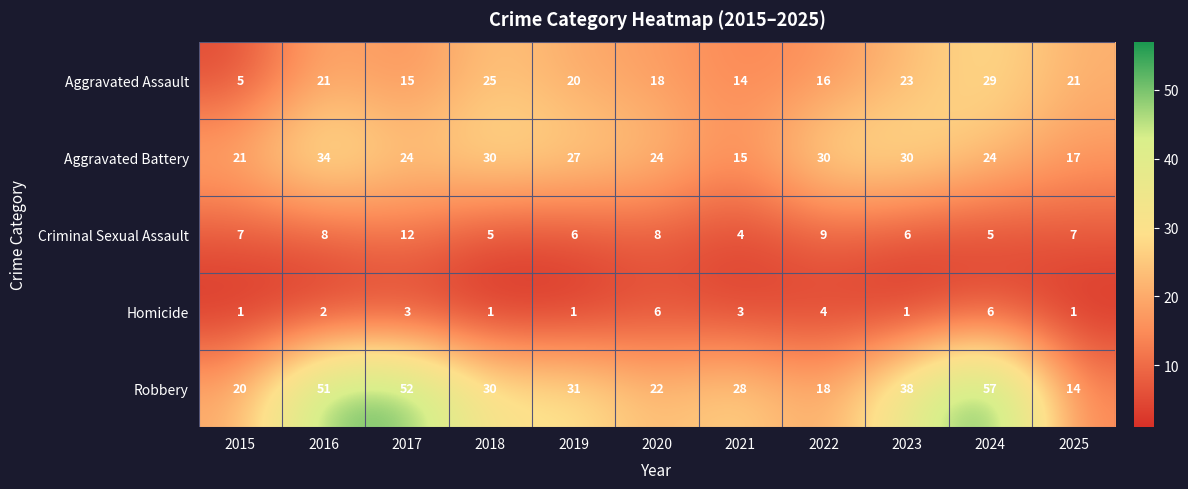

True or false: Robbery has a value of 51 at 2016.

True